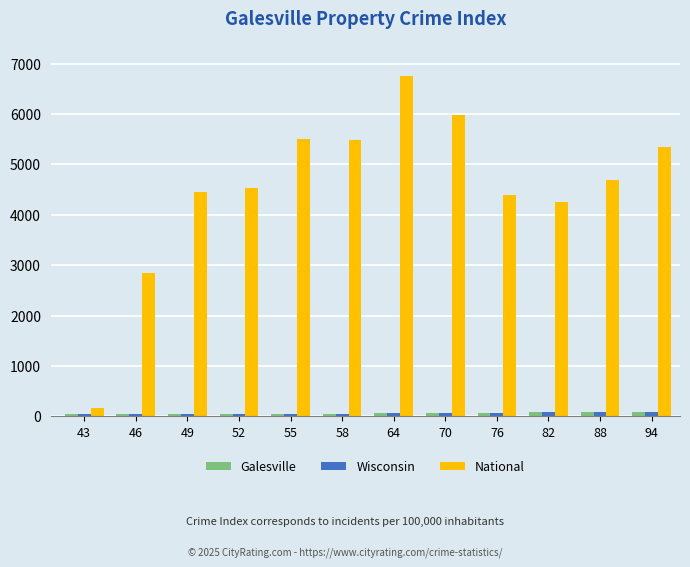

What are all the series names shown in the legend?

Galesville, Wisconsin, National